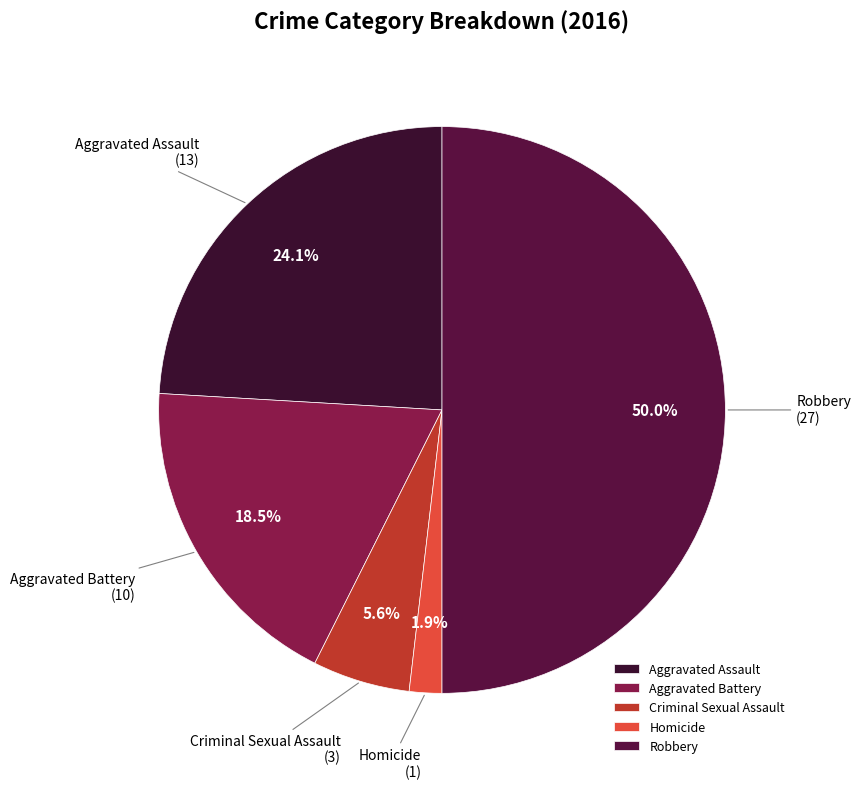

The Aggravated Assault slice represents 24% of the pie. True or false?

True